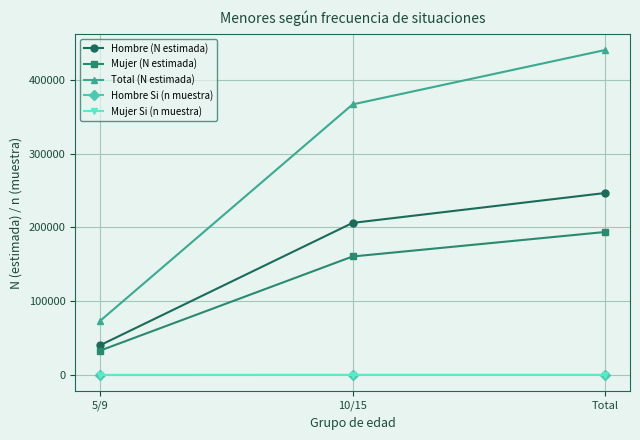

Count the Total (N estimada) values in the range 73672 to 440528.

3